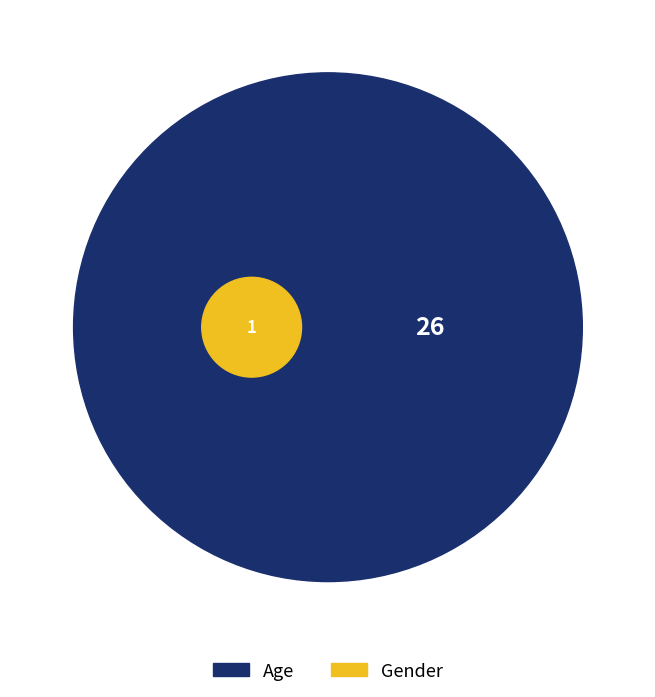

Is there a majority slice in this chart?

Yes